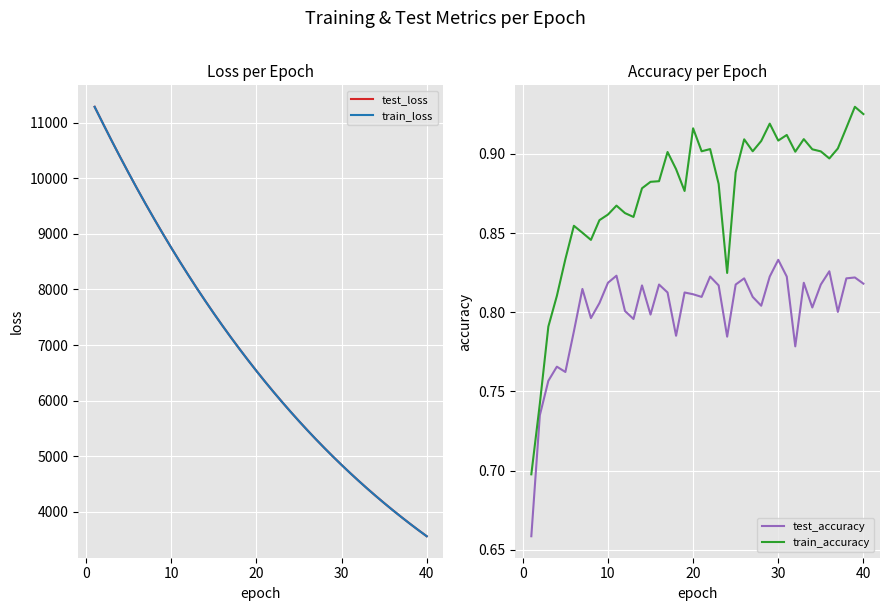

What is the highest value of the test_loss series?

11284.5